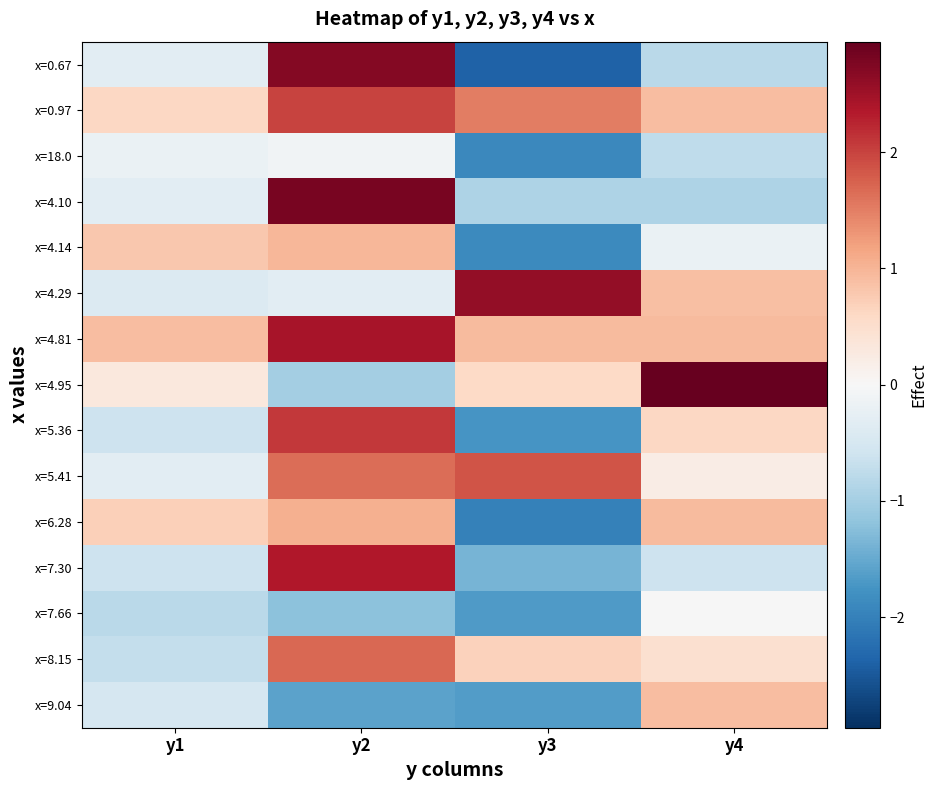

Reading right to left, transcribe all the data shown in this chart.

x=0.67: y4=-0.8	y3=-2.4	y2=2.7	y1=-0.3
x=0.97: y4=0.9	y3=1.5	y2=2.0	y1=0.6
x=18.0: y4=-0.7	y3=-1.9	y2=-0.1	y1=-0.2
x=4.10: y4=-0.9	y3=-0.9	y2=2.8	y1=-0.3
x=4.14: y4=-0.2	y3=-1.9	y2=1.0	y1=0.8
x=4.29: y4=0.9	y3=2.6	y2=-0.3	y1=-0.4
x=4.81: y4=0.9	y3=0.9	y2=2.4	y1=0.9
x=4.95: y4=3.0	y3=0.6	y2=-1.0	y1=0.3
x=5.36: y4=0.6	y3=-1.7	y2=2.1	y1=-0.6
x=5.41: y4=0.2	y3=1.9	y2=1.7	y1=-0.3
x=6.28: y4=0.9	y3=-2.0	y2=1.0	y1=0.7
x=7.30: y4=-0.6	y3=-1.4	y2=2.4	y1=-0.6
x=7.66: y4=-0.0	y3=-1.7	y2=-1.2	y1=-0.8
x=8.15: y4=0.5	y3=0.7	y2=1.7	y1=-0.7
x=9.04: y4=0.9	y3=-1.6	y2=-1.6	y1=-0.5